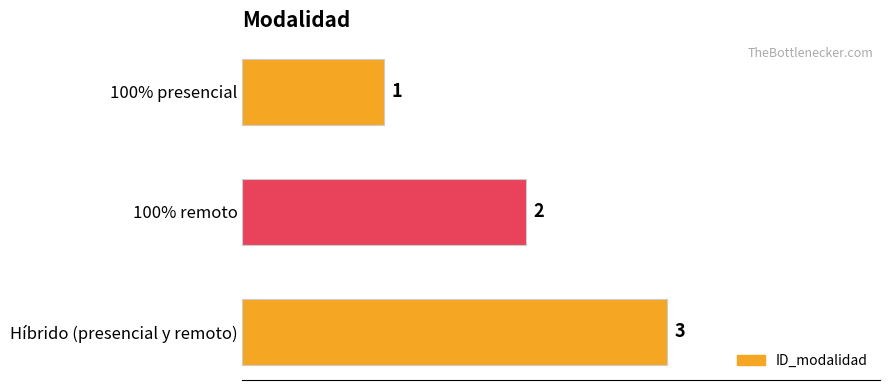

Count the number of data series in this chart.

1